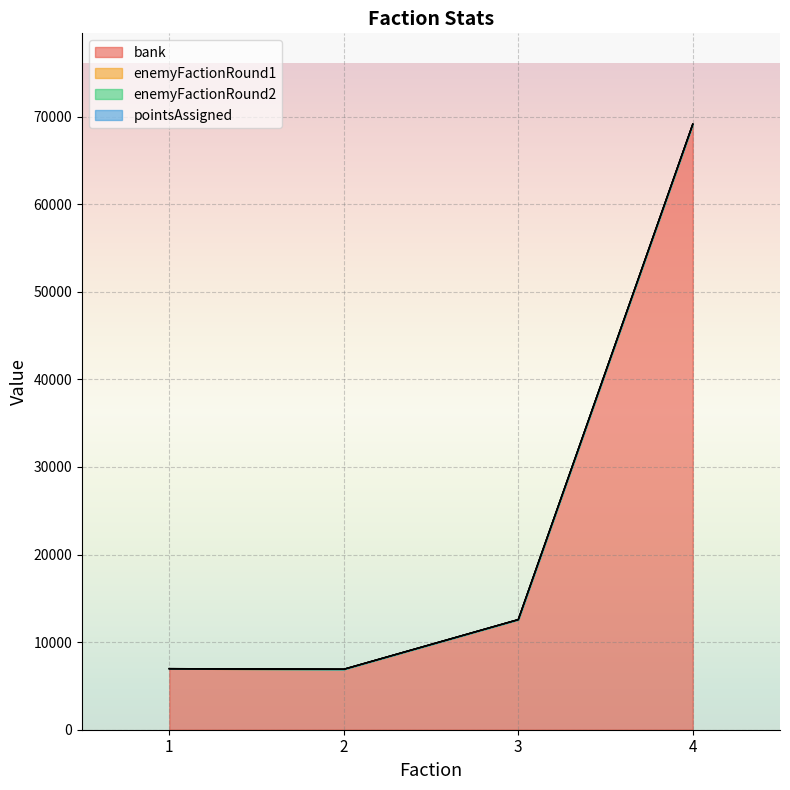

Which series has the largest total across all categories?

bank